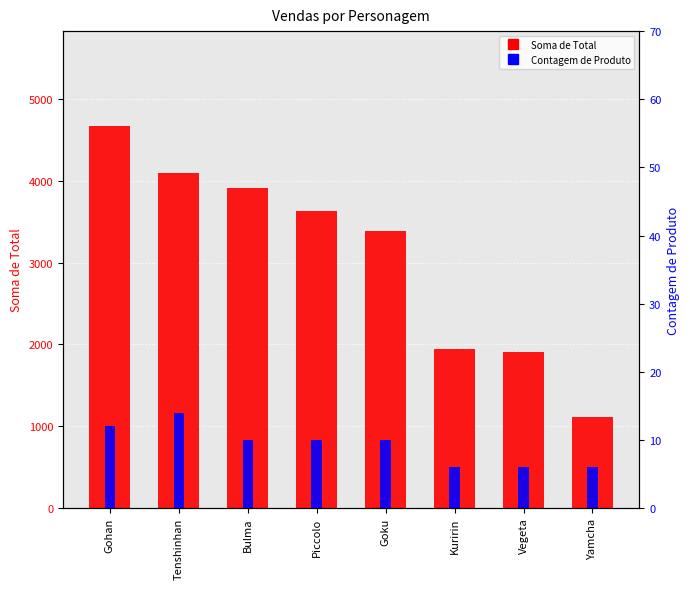

What is the spread (max minus min) of values at Gohan?

4651.5